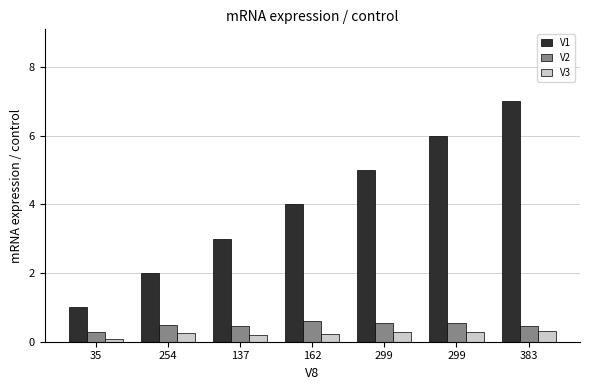

At how many categories does at least one series exceed 0?

7